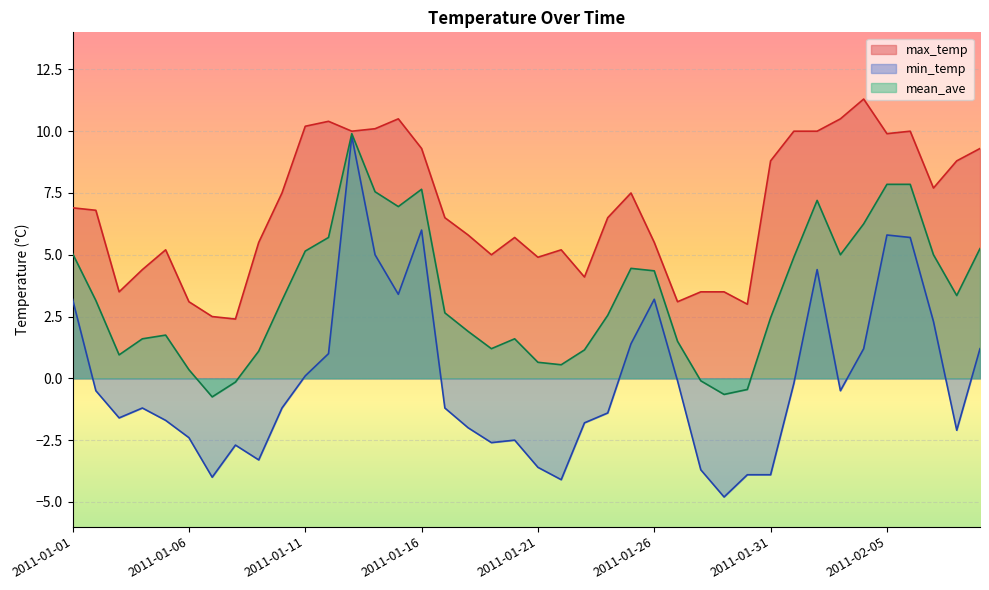

Which category has the lowest value across all series?

2011-01-29